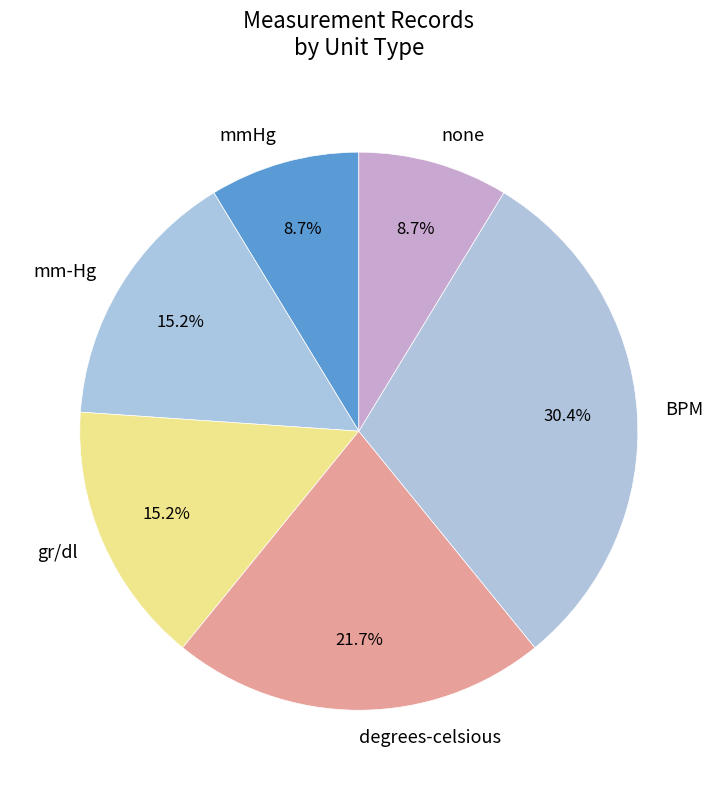

True or false: BPM accounts for 39% of the total.

False